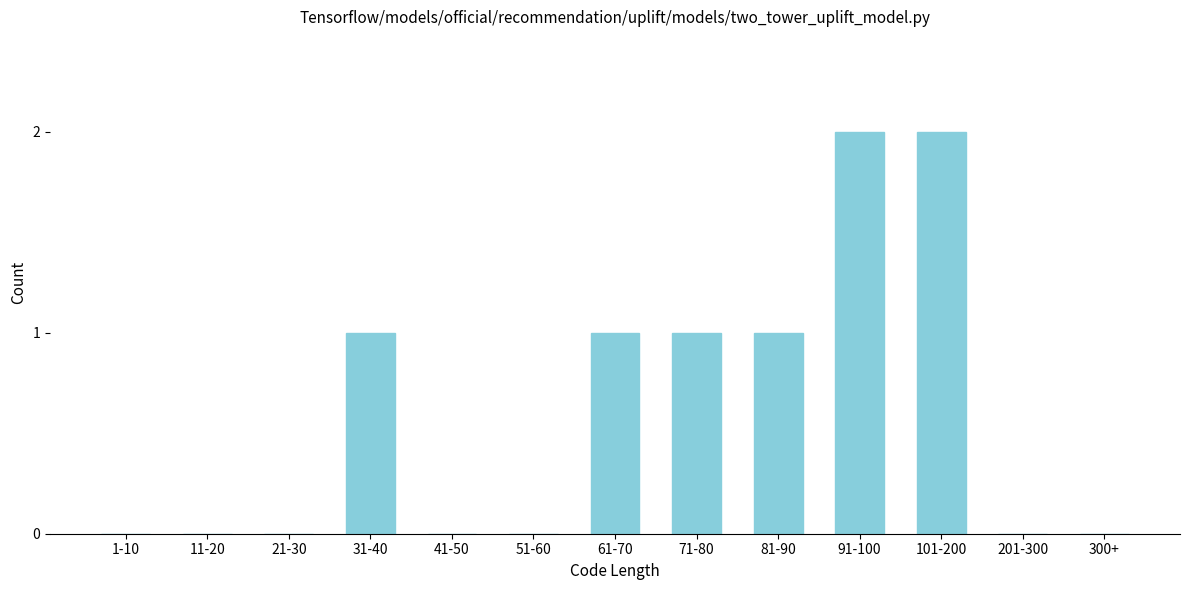

Reading left to right, list all the values displayed in this chart.

1-10=0	11-20=0	21-30=0	31-40=1	41-50=0	51-60=0	61-70=1	71-80=1	81-90=1	91-100=2	101-200=2	201-300=0	300+=0